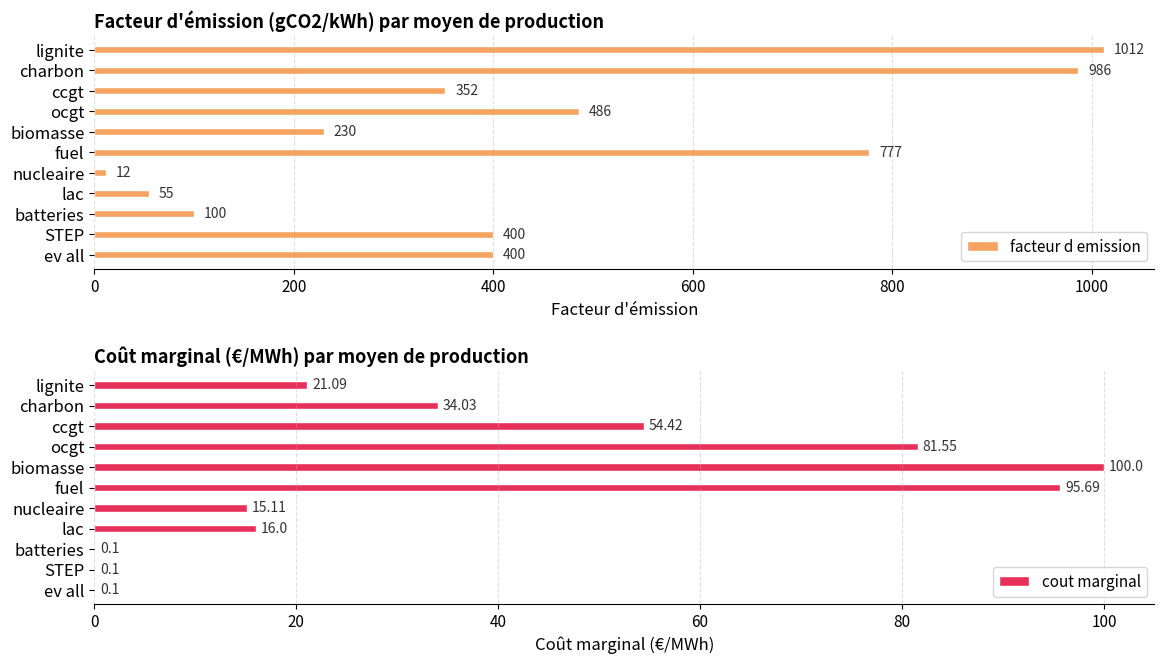

What is the value of the facteur d emission bar at the 1st from the left?

1012.0